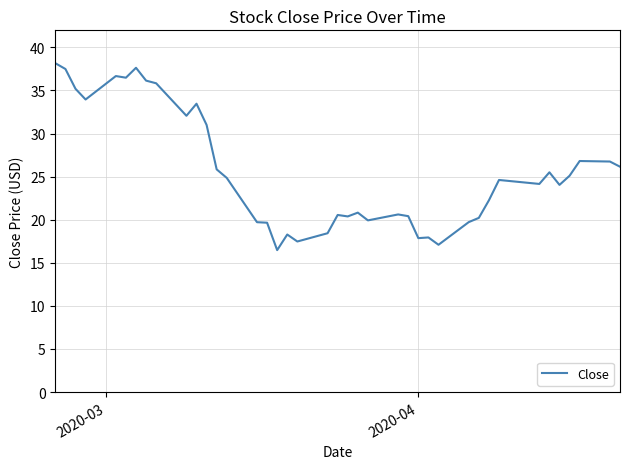

What is the average value?

25.6